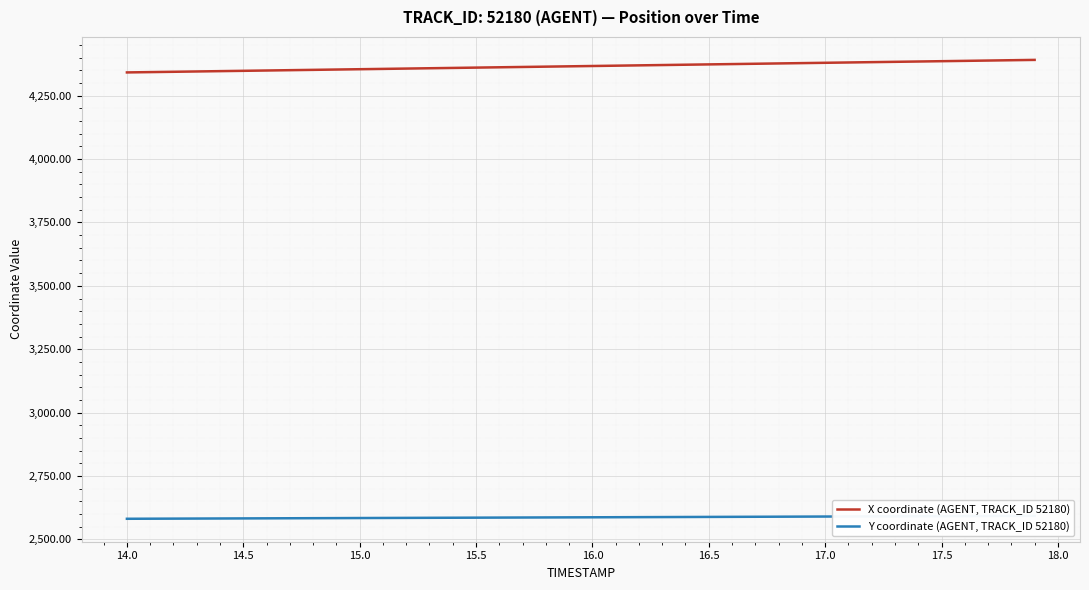

What is the maximum value for X coordinate (AGENT, TRACK_ID 52180)?

4391.3